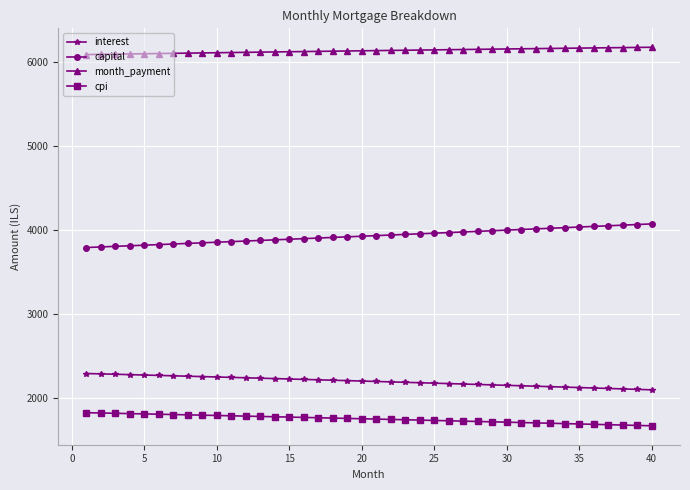

True or false: interest and cpi intersect in this chart.

False